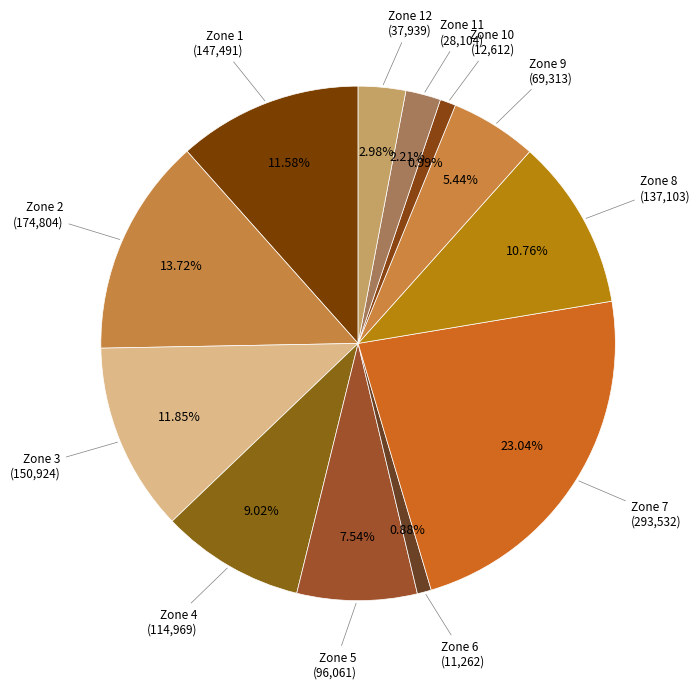

Is the sum of Zone 9 and Zone 8 greater than half?

No